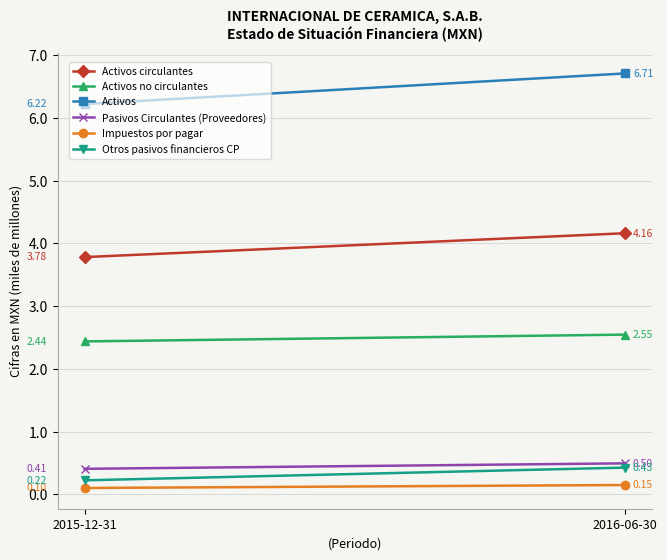

At 2015-12-31, list the series in order from largest to smallest.

Activos, Activos circulantes, Activos no circulantes, Pasivos Circulantes (Proveedores), Otros pasivos financieros CP, Impuestos por pagar